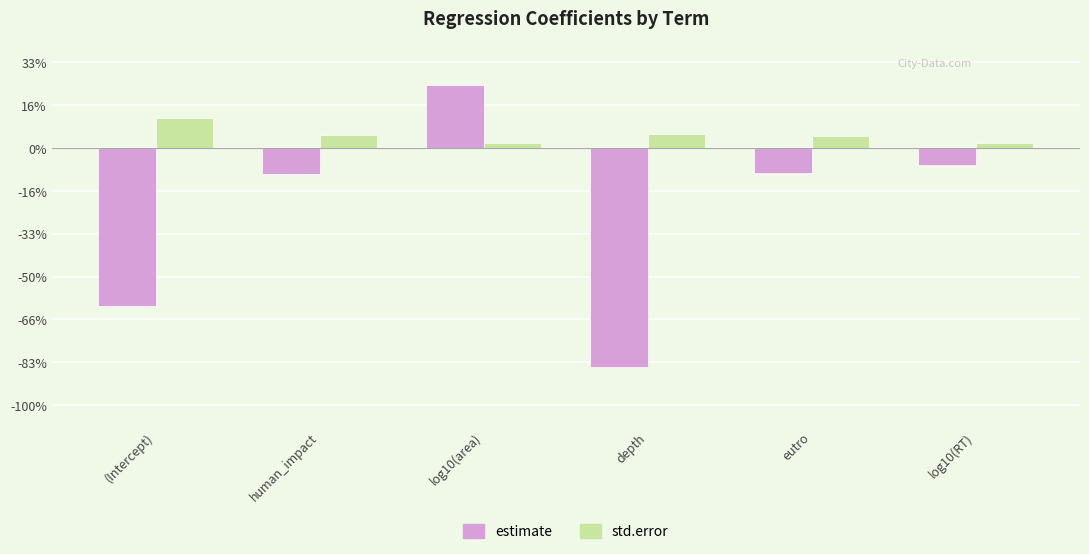

At which category does the chart reach its minimum across all series?

depth